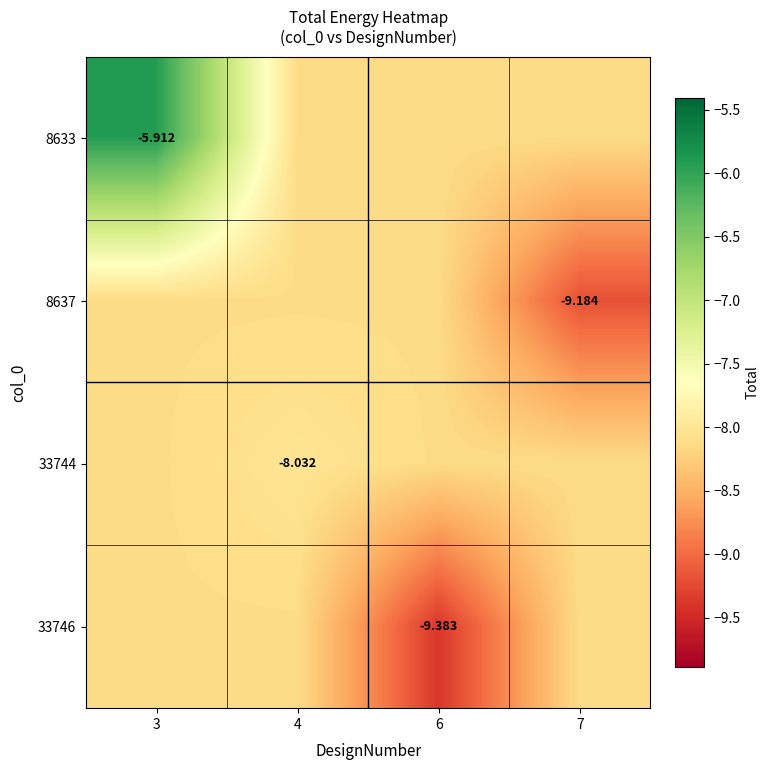

What is the total value across all series at 4?

-32.4